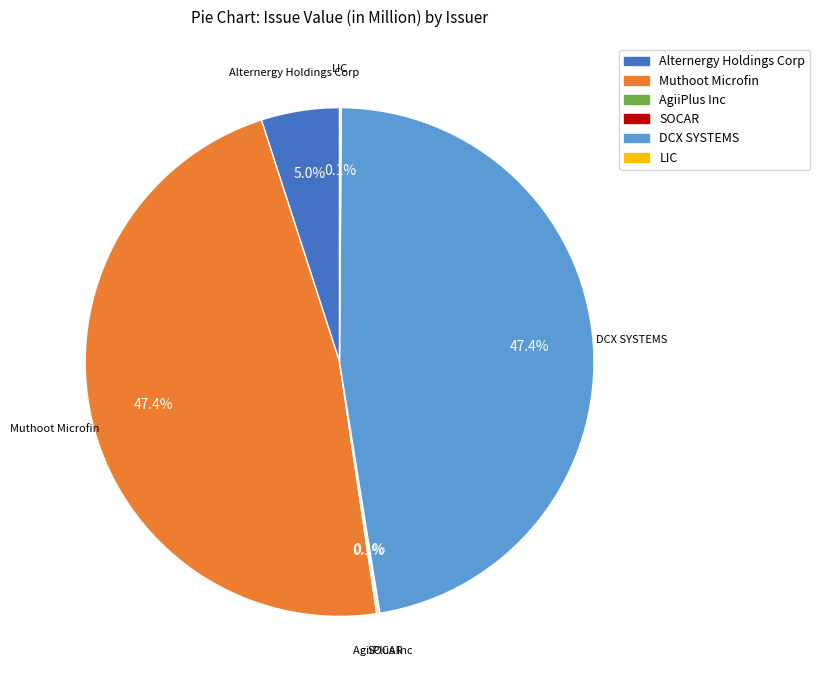

To the nearest percent, what portion does Muthoot Microfin represent?

47%